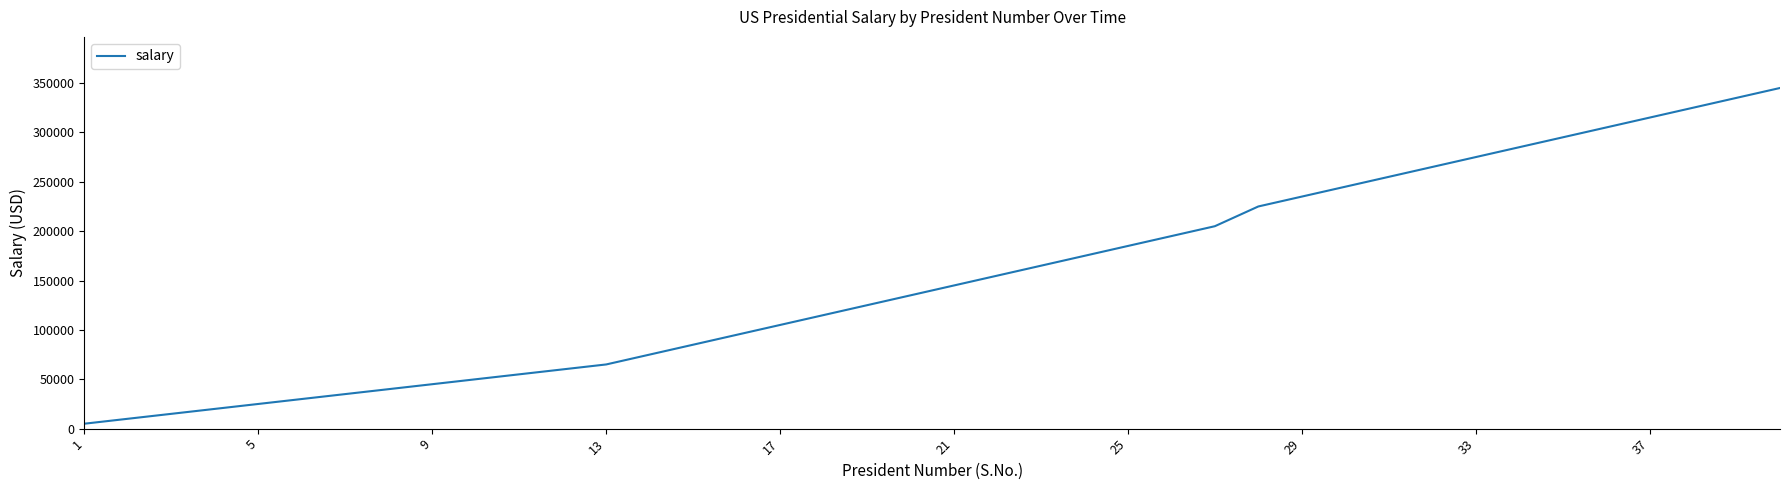

What is the maximum value shown in the chart?

345000